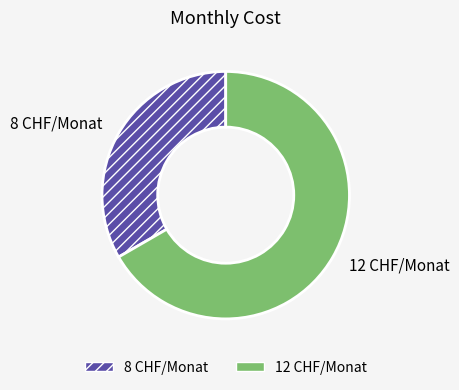

Is 8 CHF/Monat the majority of the pie?

No